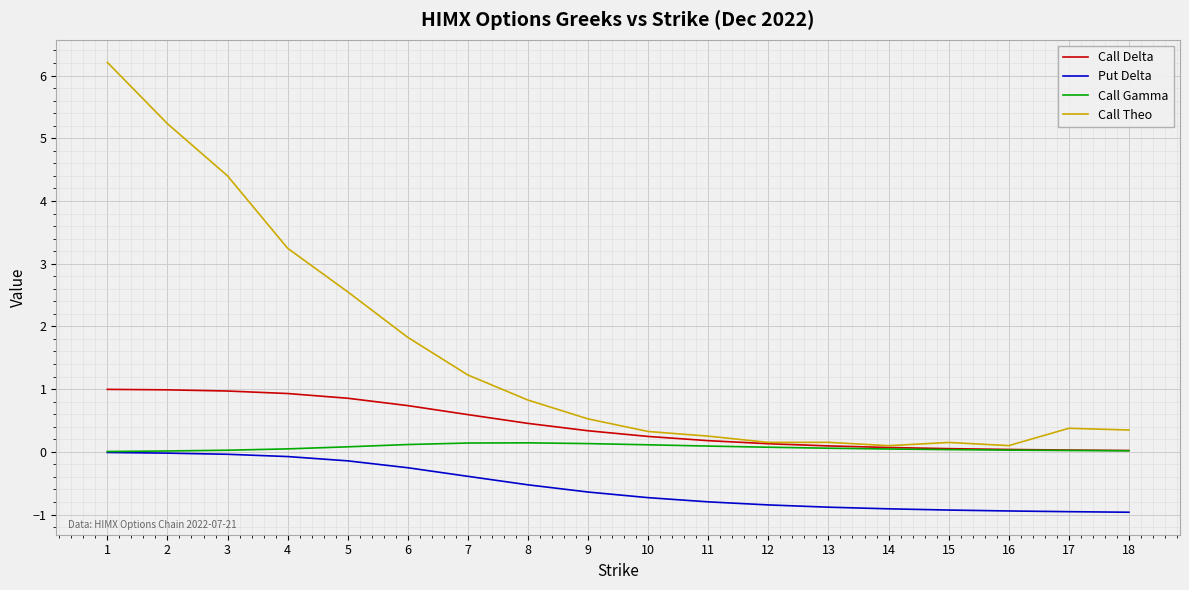

Is the value of Call Theo at 18 greater than the value of Call Gamma at 10?

Yes